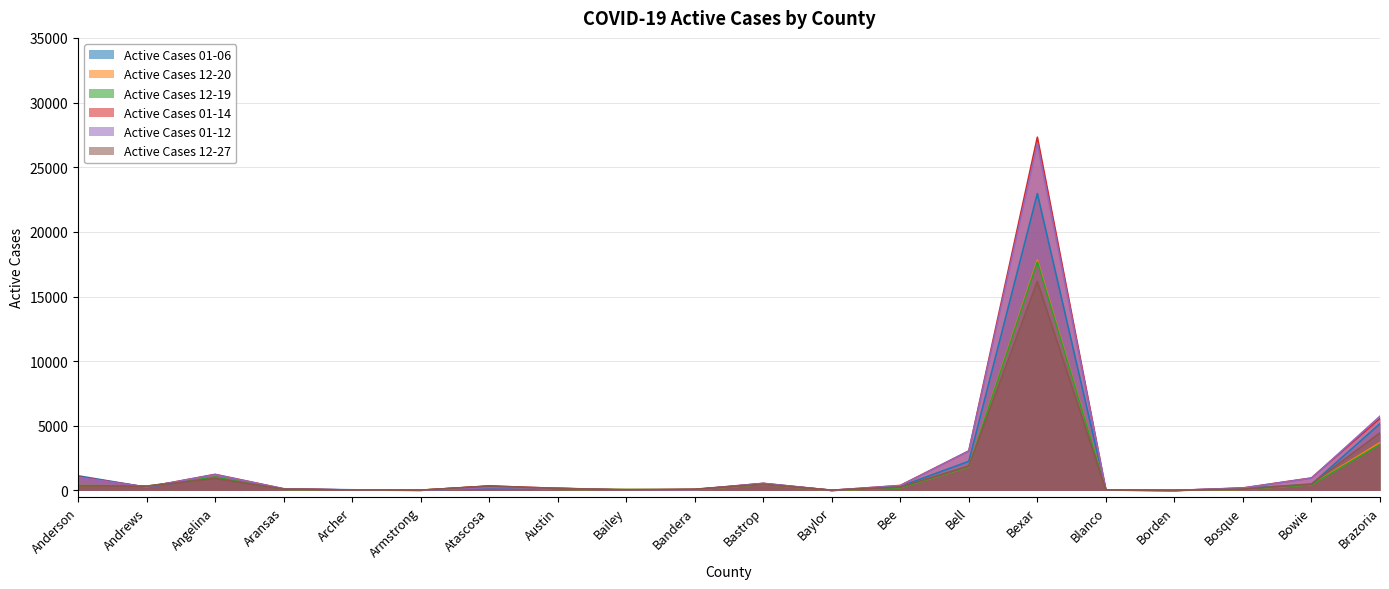

What is the highest value of the Active Cases 12-27 series?

16165.0